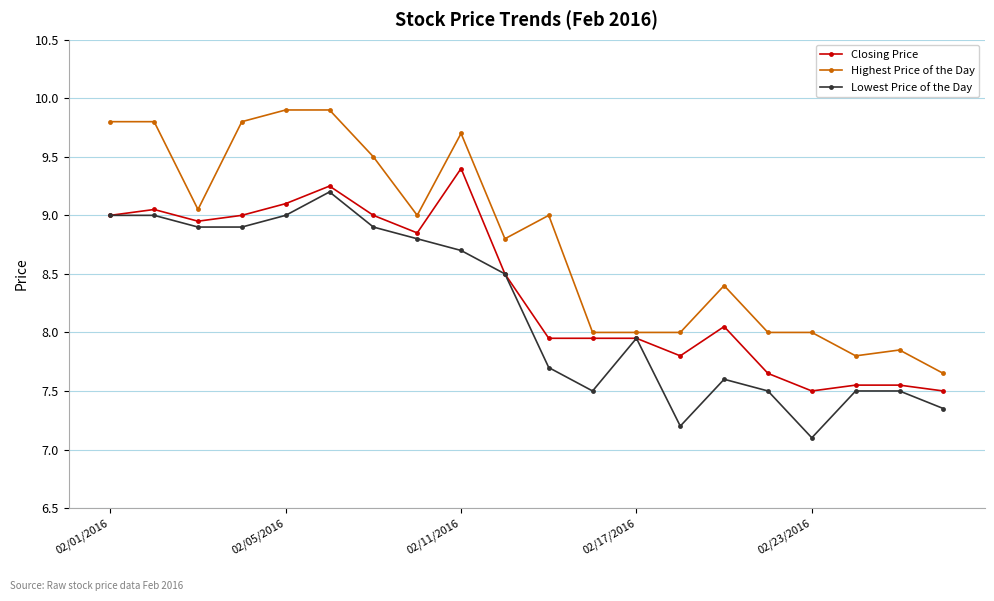

At how many categories does at least one series exceed 7?

20